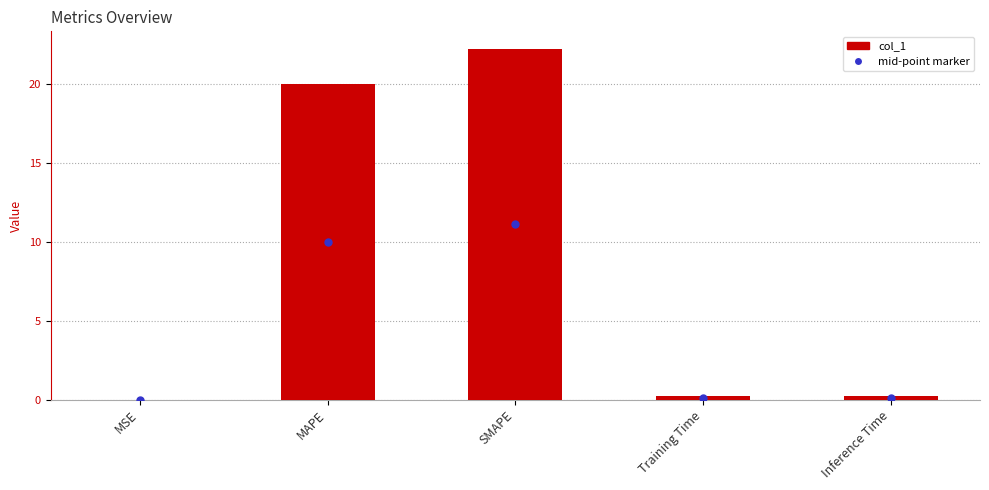

The chart shows a value of 0.2 at Inference Time. True or false?

True